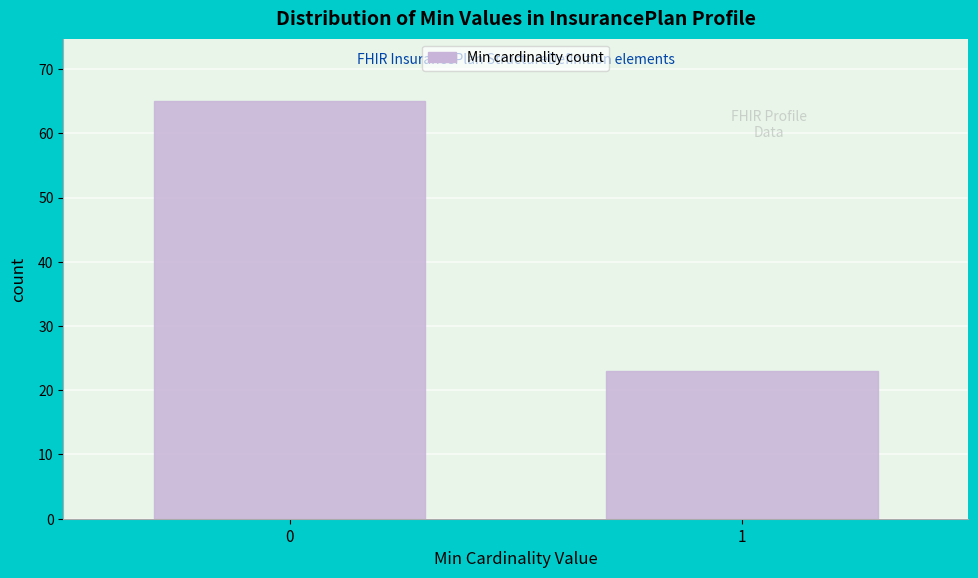

Reading left to right, list all the values displayed in this chart.

0=65	1=23